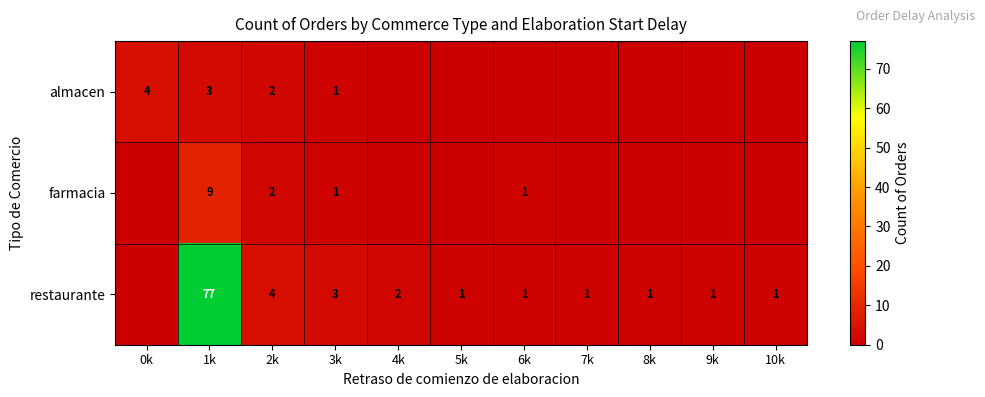

Is it true that restaurante equals 1 at 5k?

True